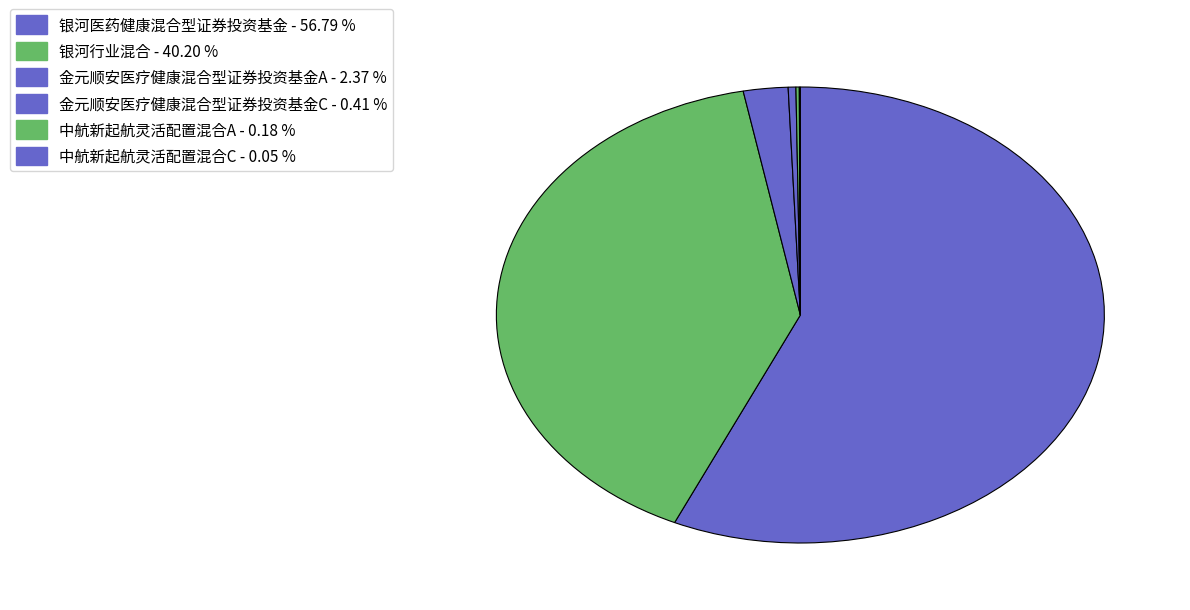

Count the number of slices in the pie.

6